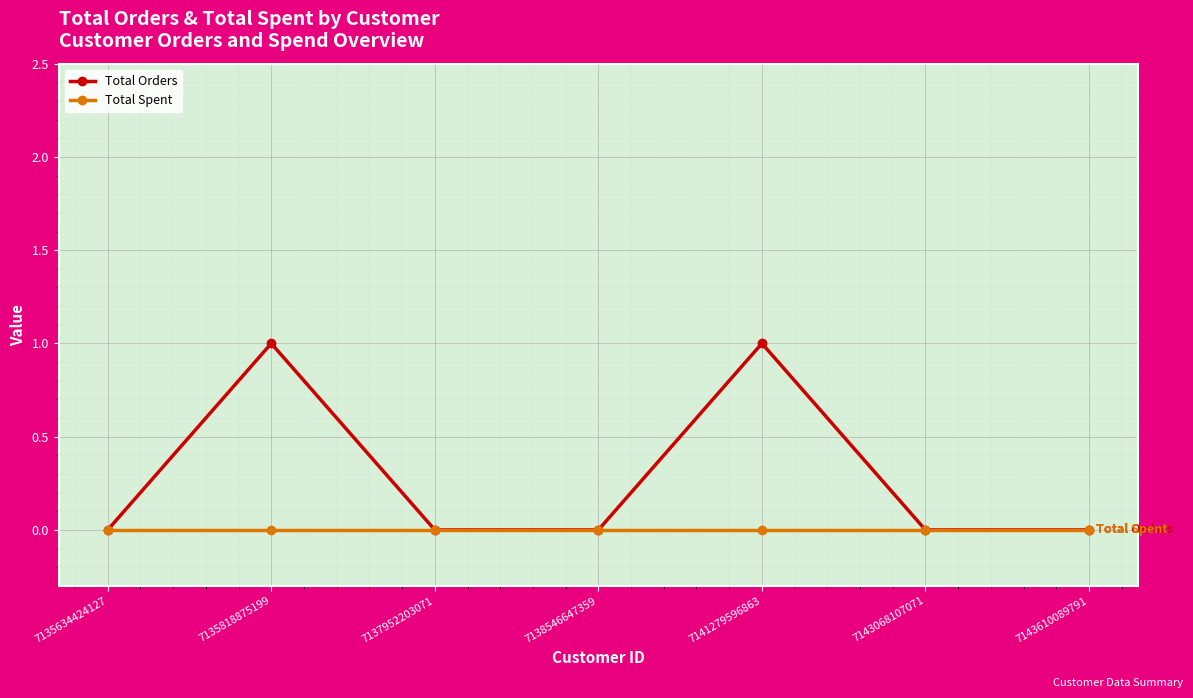

Which series has the widest spread of values?

Total Orders